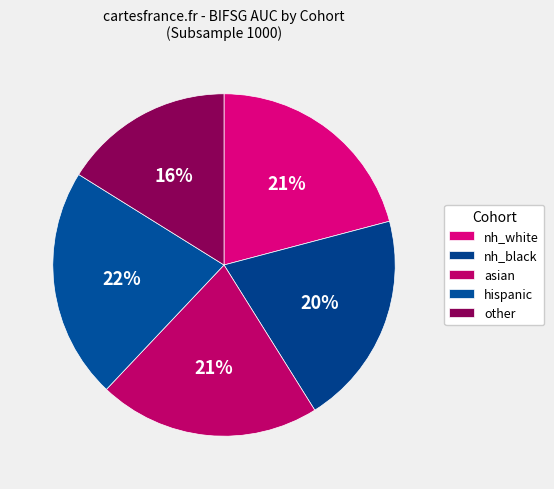

Is it true that hispanic is 37% of the pie?

False